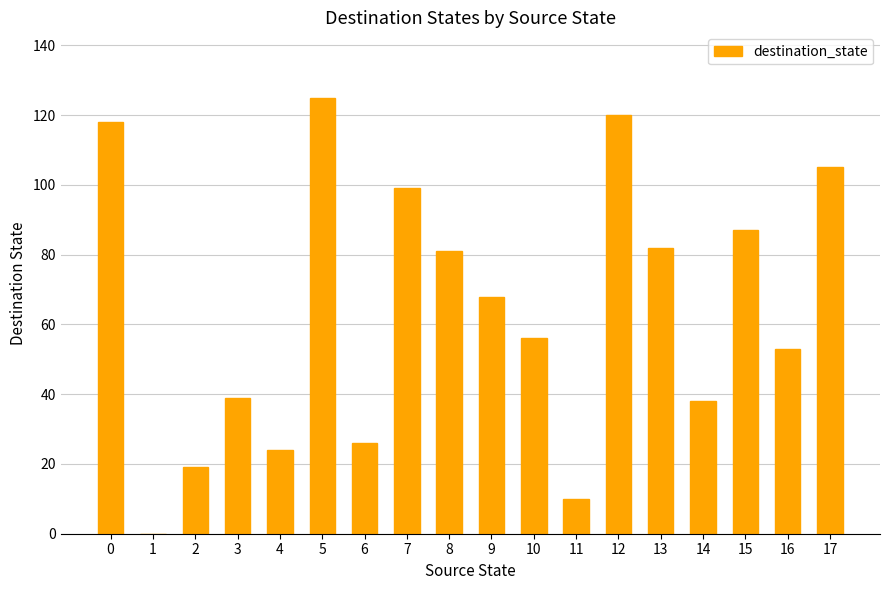

Reading right to left, what are all the values shown in this chart?

105	53	87	38	82	120	10	56	68	81	99	26	125	24	39	19	0	118